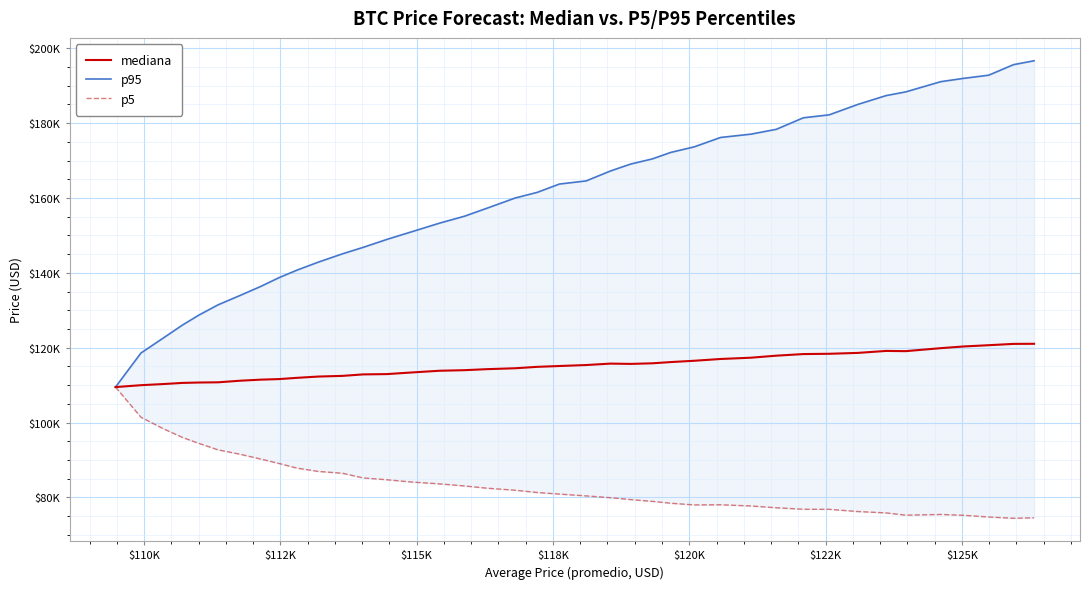

Which series has the widest spread of values?

p95